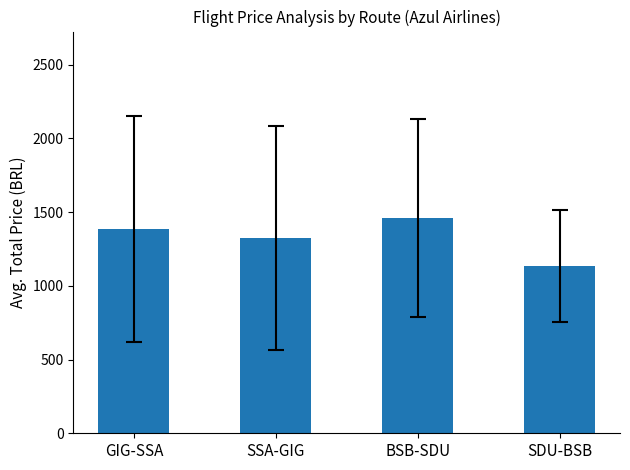

Rank the categories by value from highest to lowest.

BSB-SDU, GIG-SSA, SSA-GIG, SDU-BSB